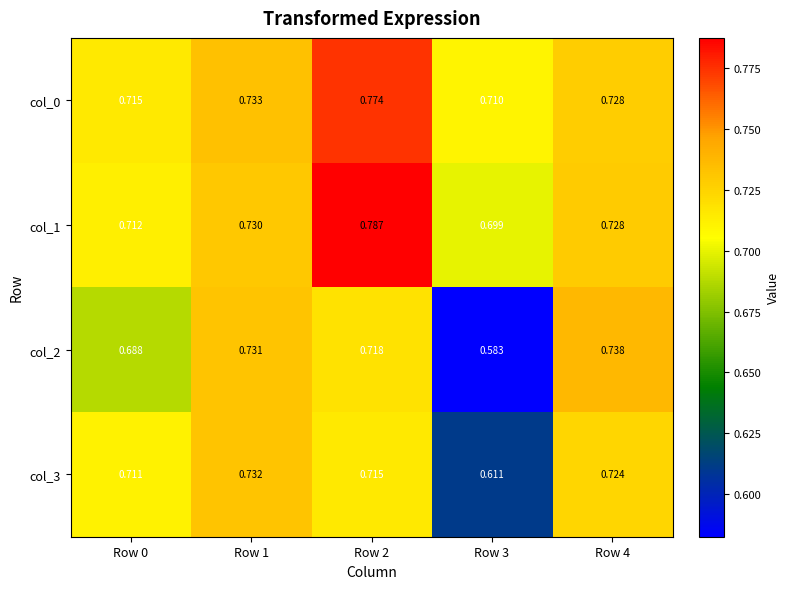

Is the value of col_3 at Row 2 greater than the value of col_2 at Row 3?

Yes